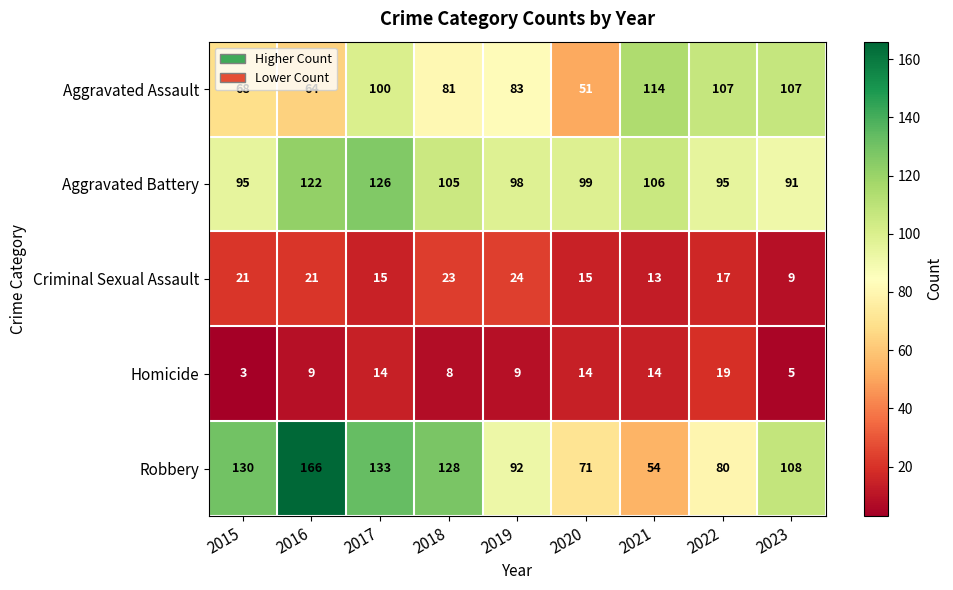

What is the average value of the Robbery series?

107